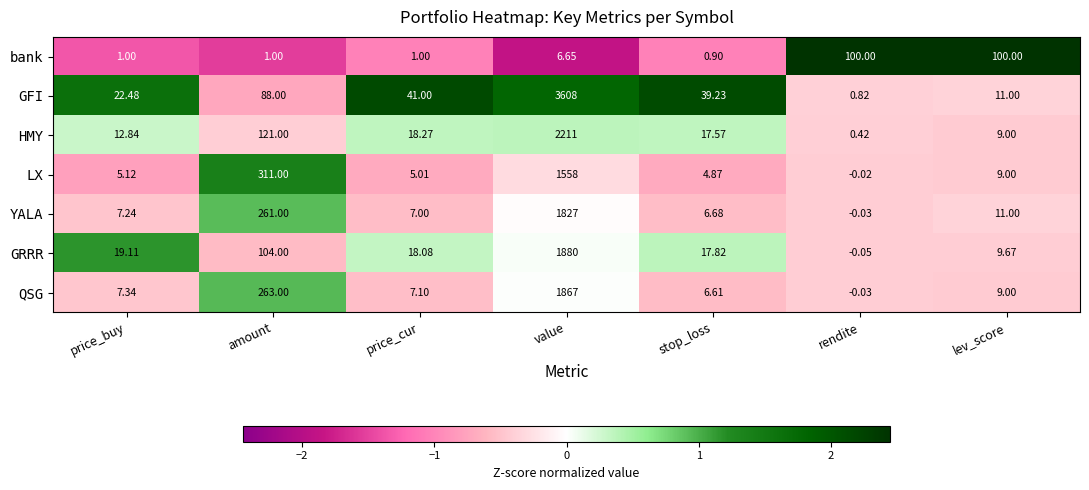

List the series in order of their peak value, lowest first.

bank, LX, YALA, QSG, GRRR, HMY, GFI